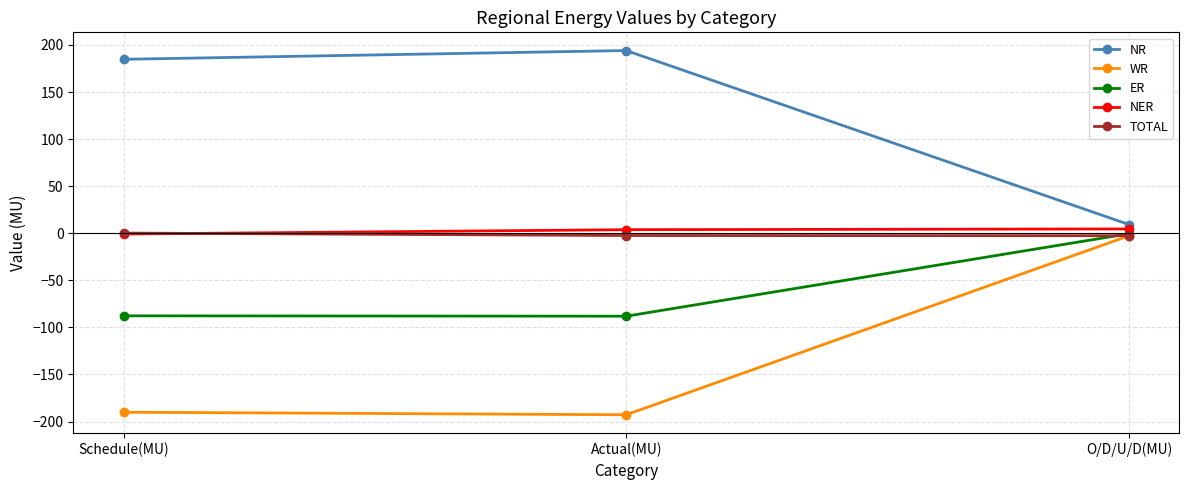

What are all the series names shown in the legend?

NR, WR, ER, NER, TOTAL